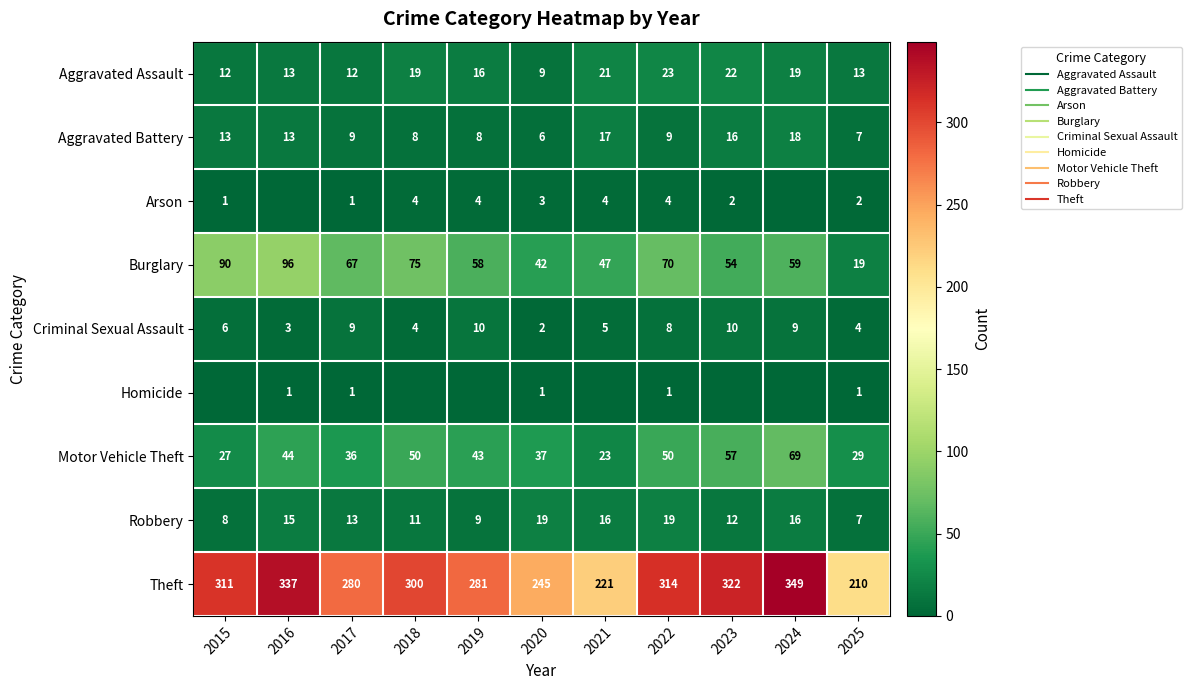

The value of Aggravated Assault at 2017 is 21. True or false?

False